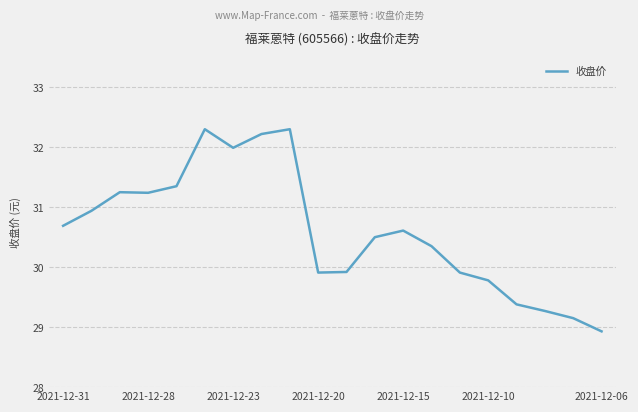

What is the maximum value shown in the chart?

32.3